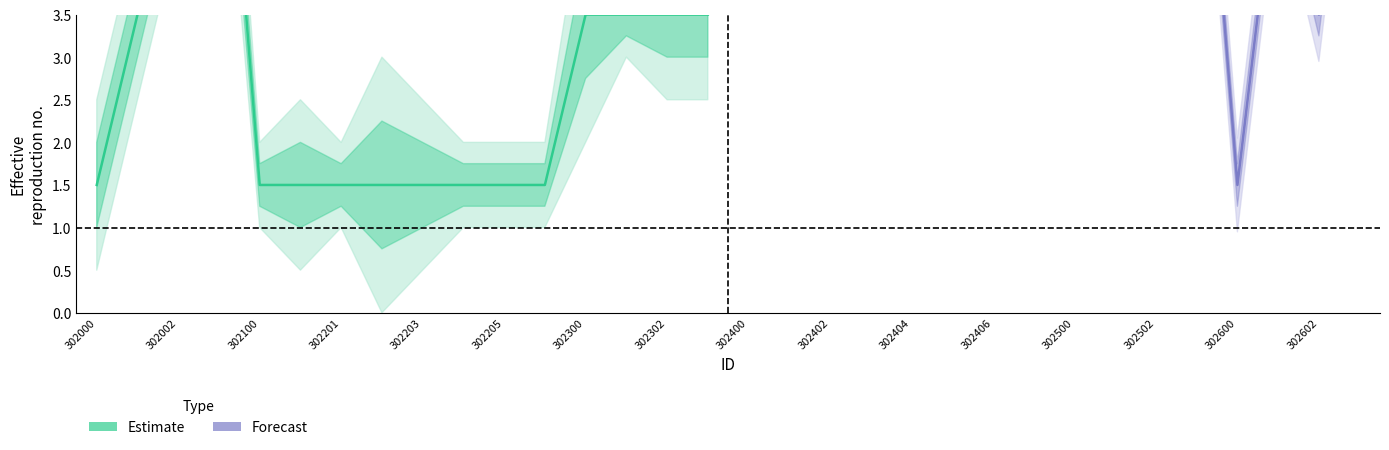

At how many categories does at least one series exceed 6?

6